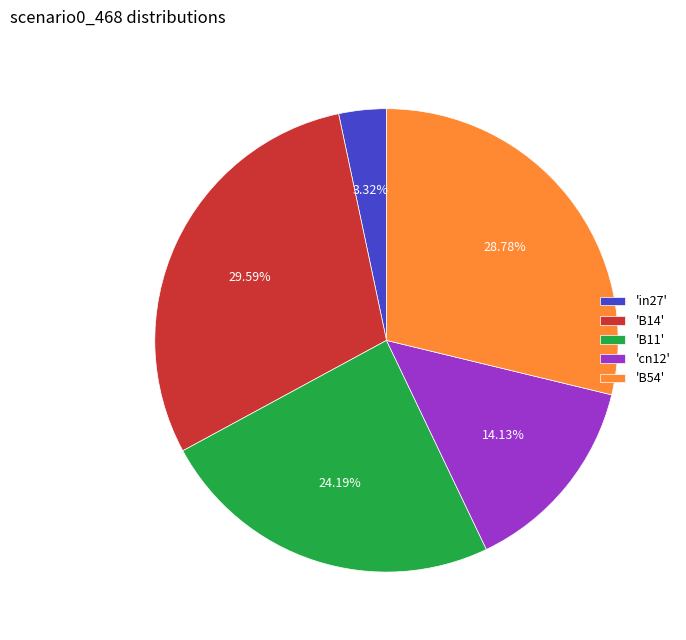

Is there any slice that represents more than half of the pie?

No